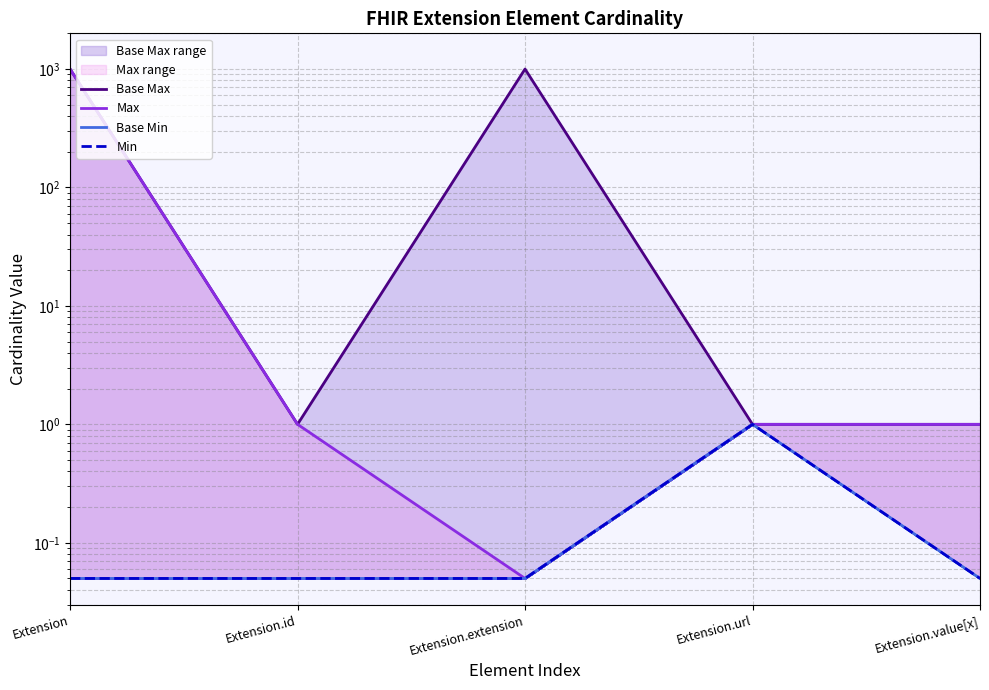

At which label does Max first exceed 1?

Extension